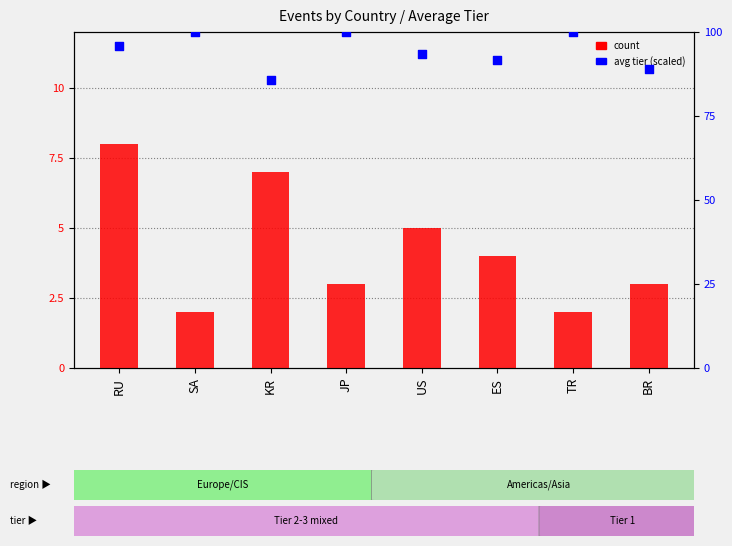

At which category is the sum across all series the highest?

RU